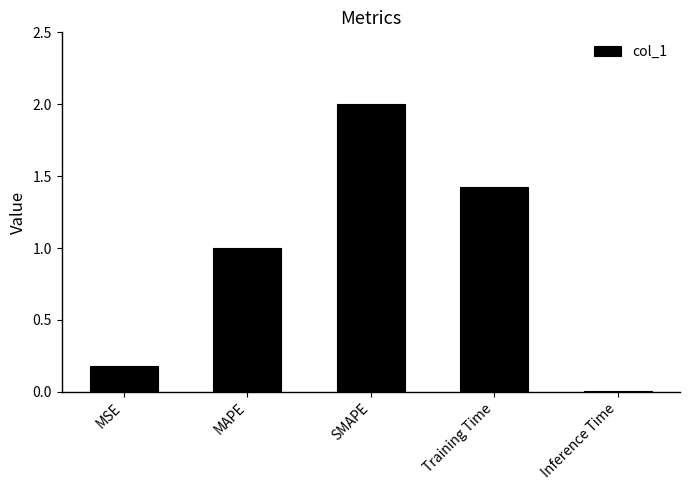

The chart shows a value of 1.0 at MAPE. True or false?

True